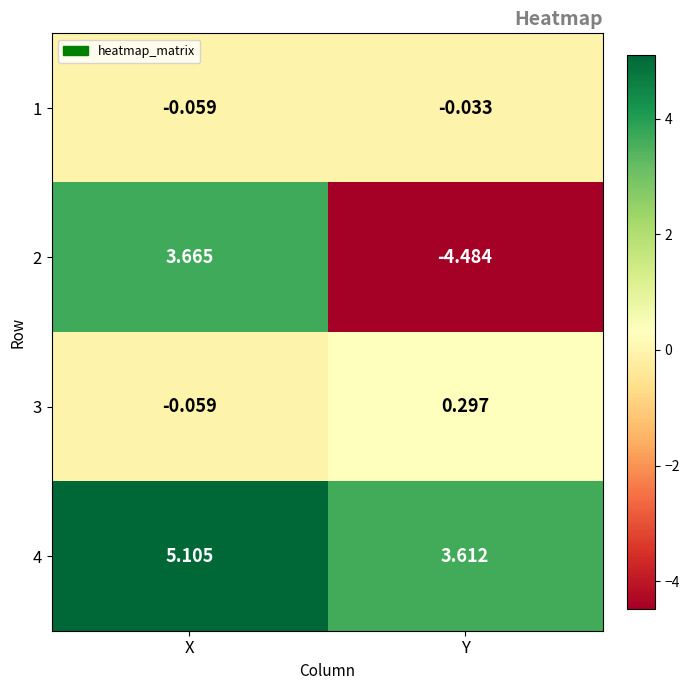

At which category is the sum across all series the highest?

X